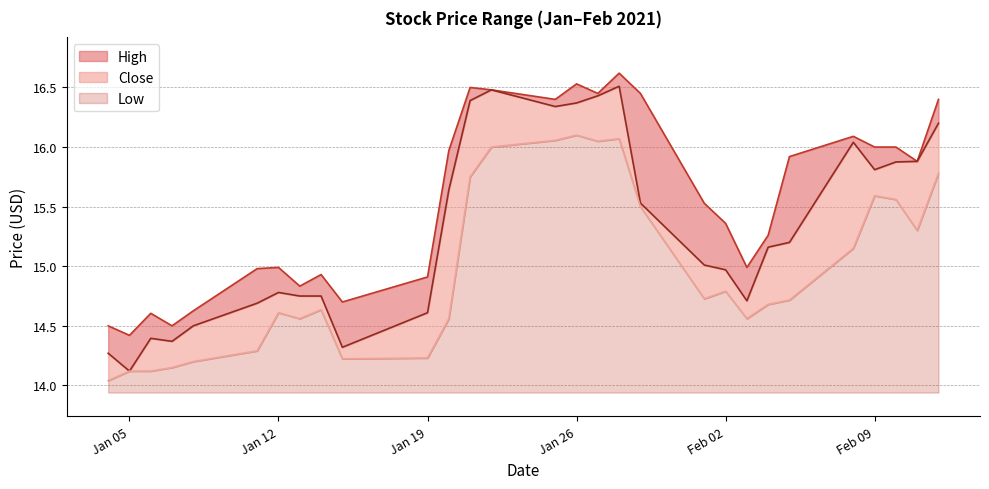

How many lines are shown in the chart?

3